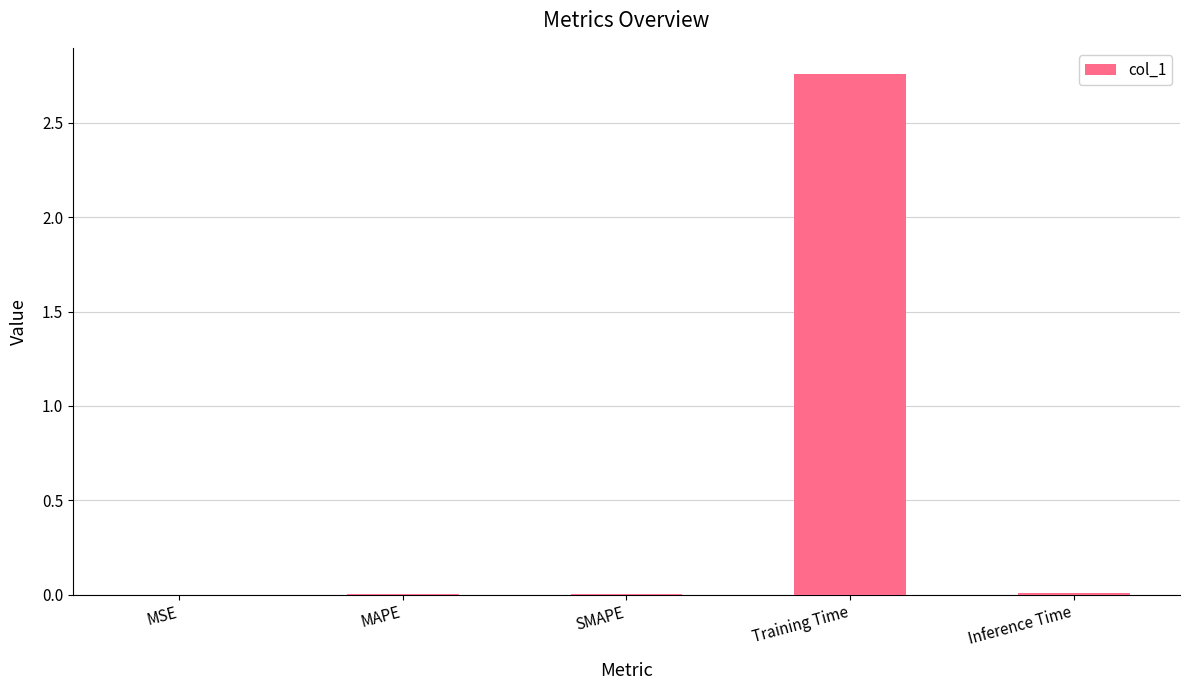

Which category has the highest value across all series?

Training Time